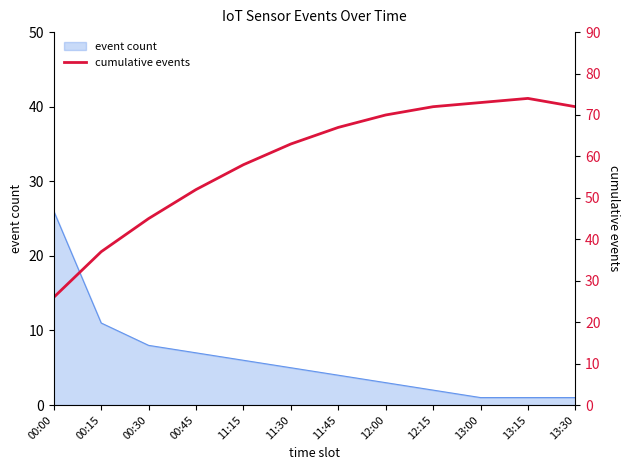

Is it true that event count equals 11 at 00:15?

True